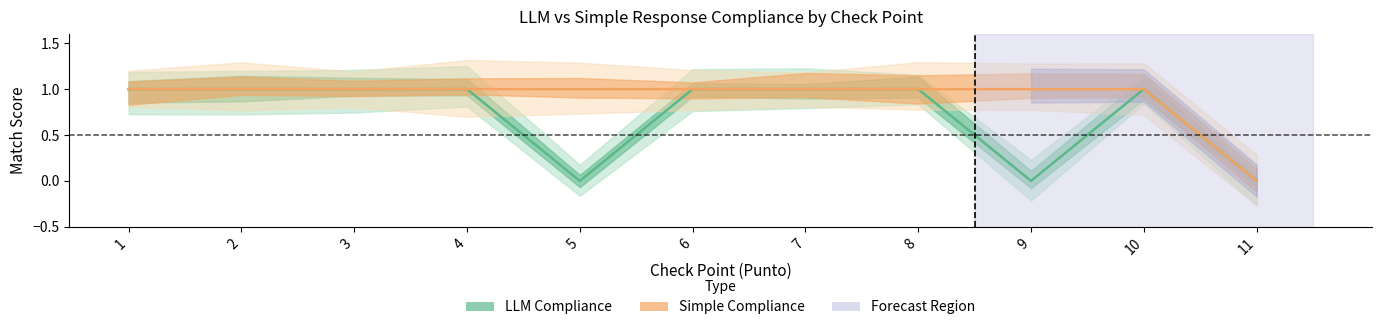

Is it true that Simple_match equals 1 at 1?

True